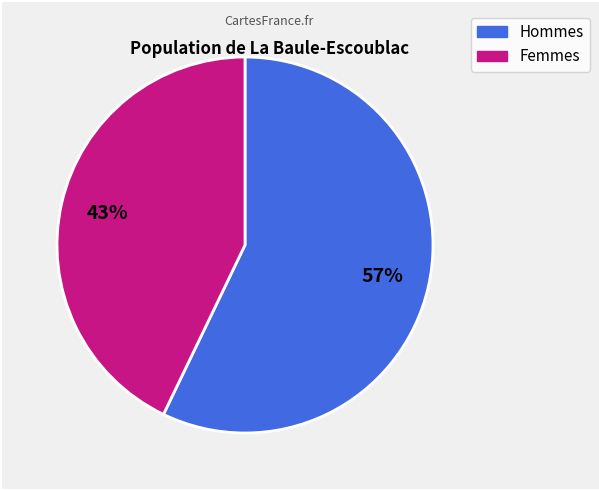

How many segments does this pie chart have?

2